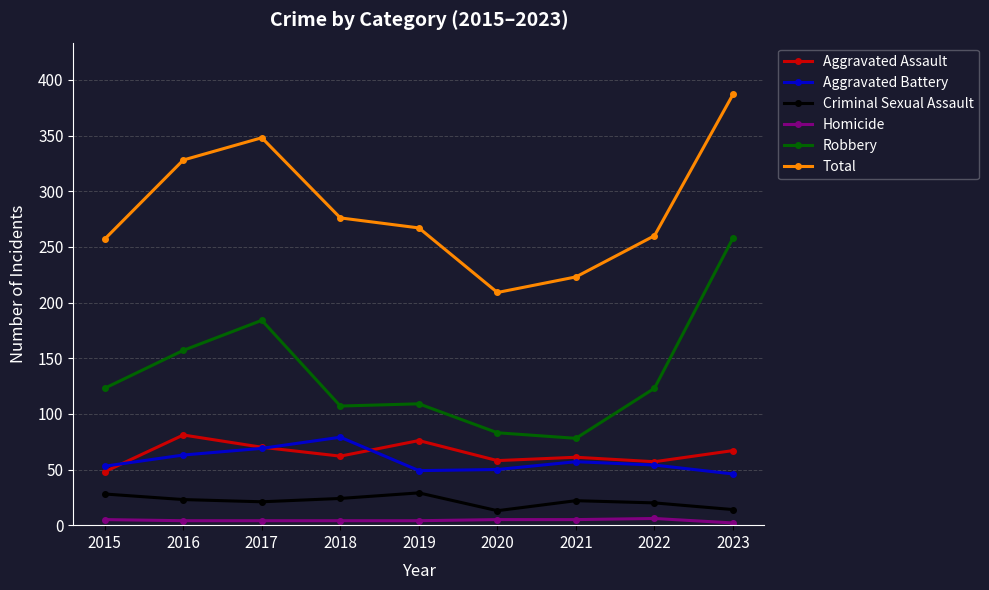

How many series are shown in this chart?

6